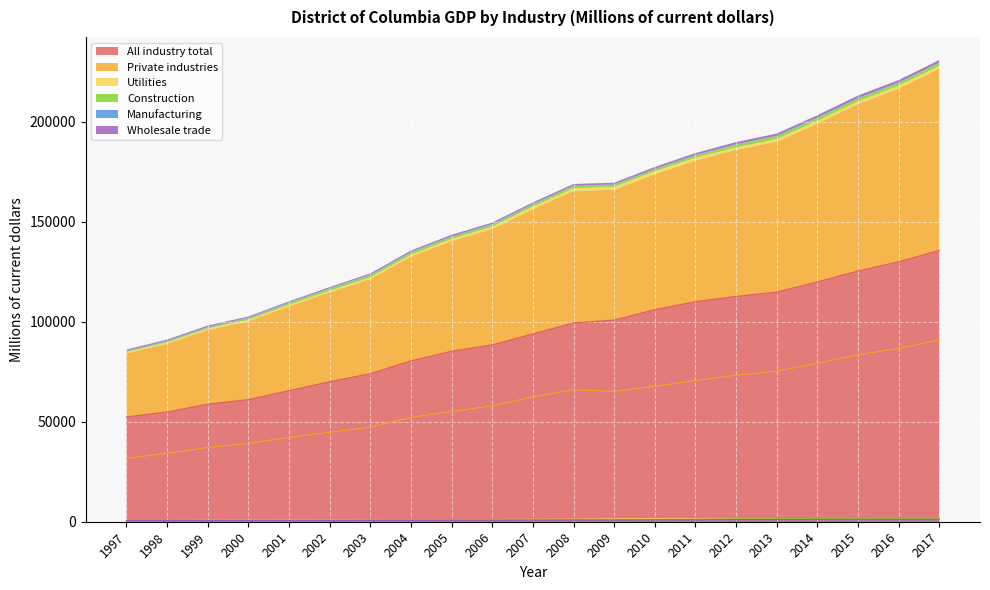

At which category does Wholesale trade reach its first local valley?

1998